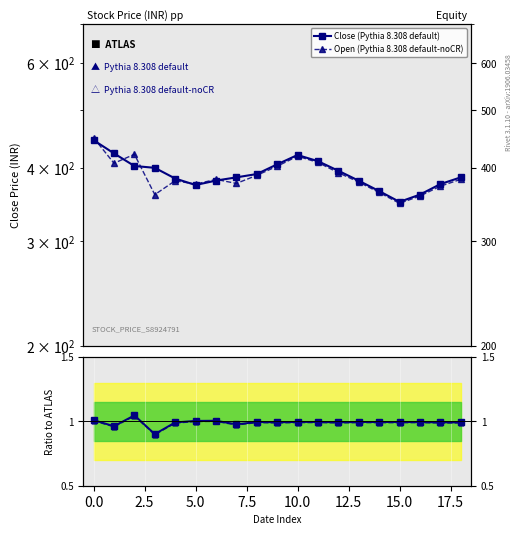

At which category does Close (Pythia 8.308 default) reach its first local peak?

10